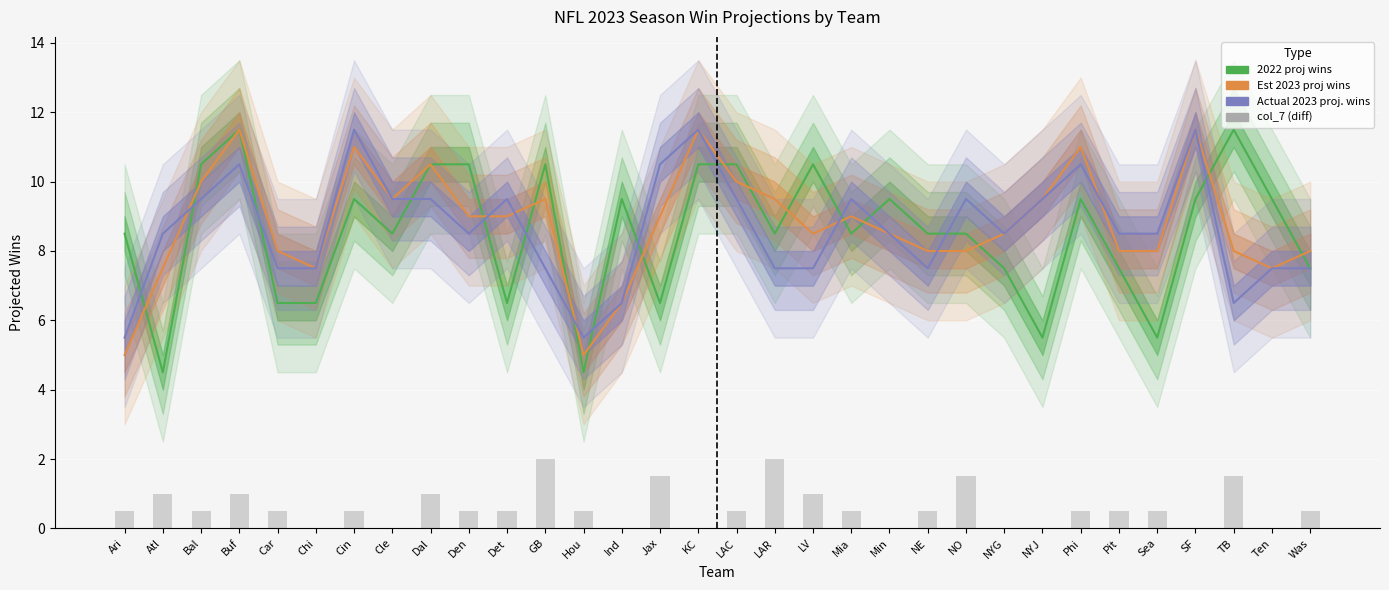

At which category is the sum across all series the highest?

Buf